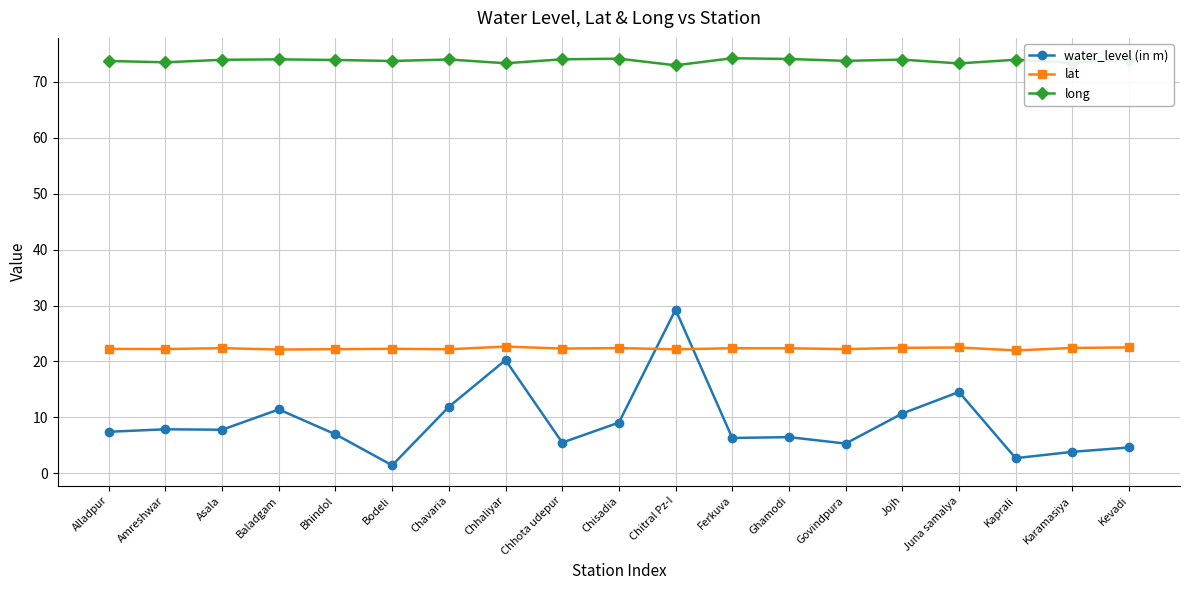

What position from the right is Karamasiya?

2